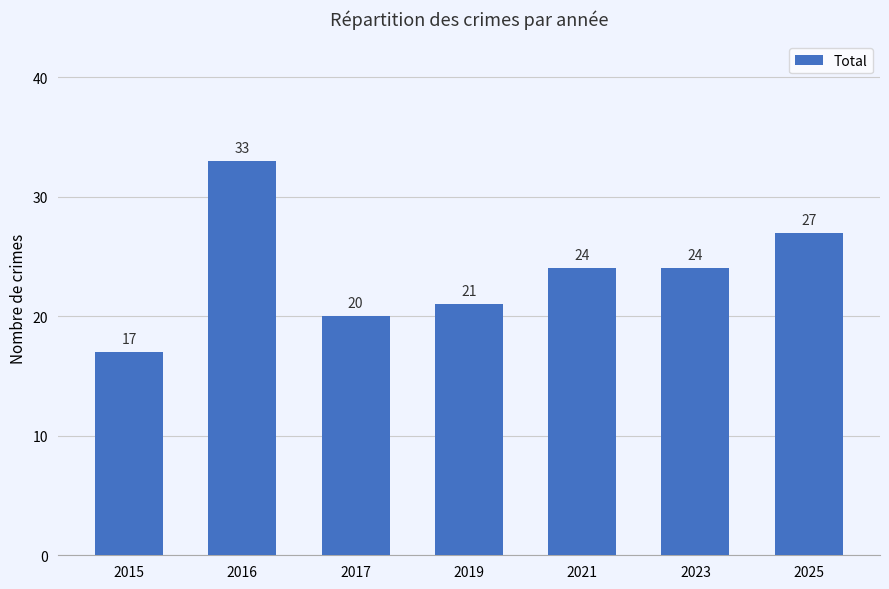

What is the difference between the second highest and second lowest values?

7